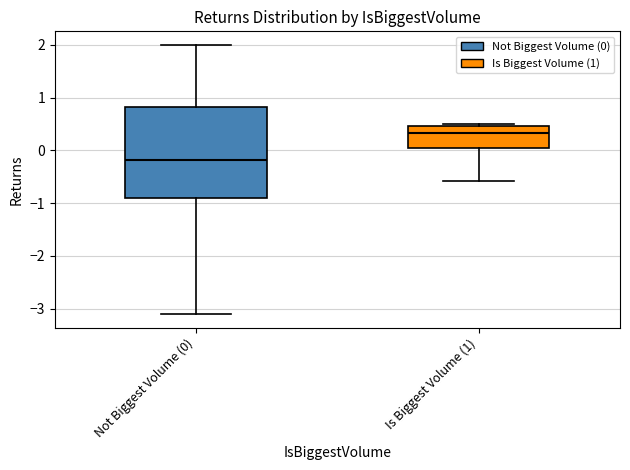

Comparing the boxes themselves (not the whiskers), which one is the tallest?

Not Biggest Volume (0)